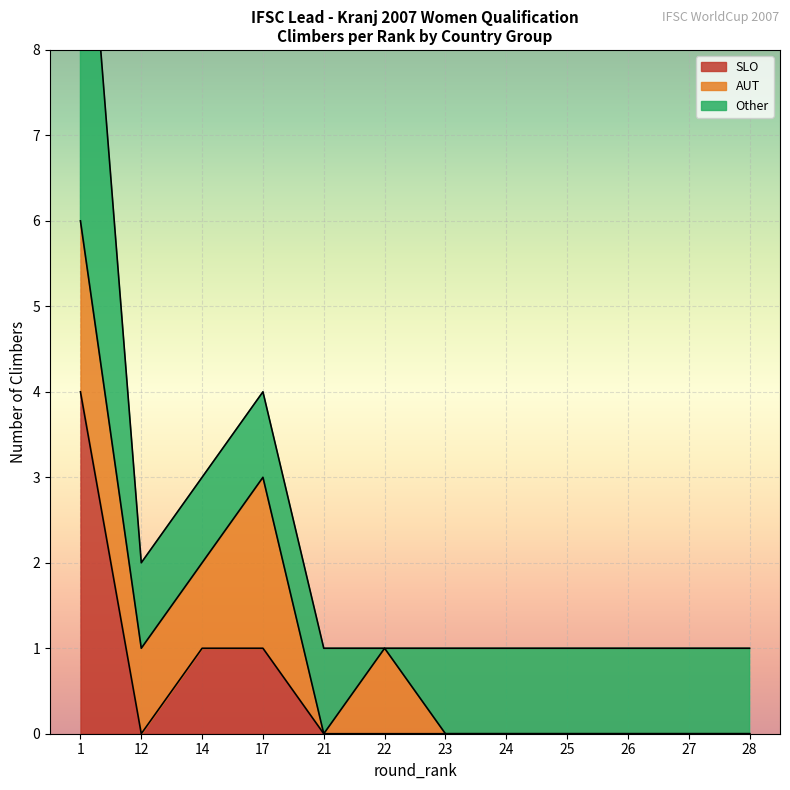

How many lines are shown in the chart?

2